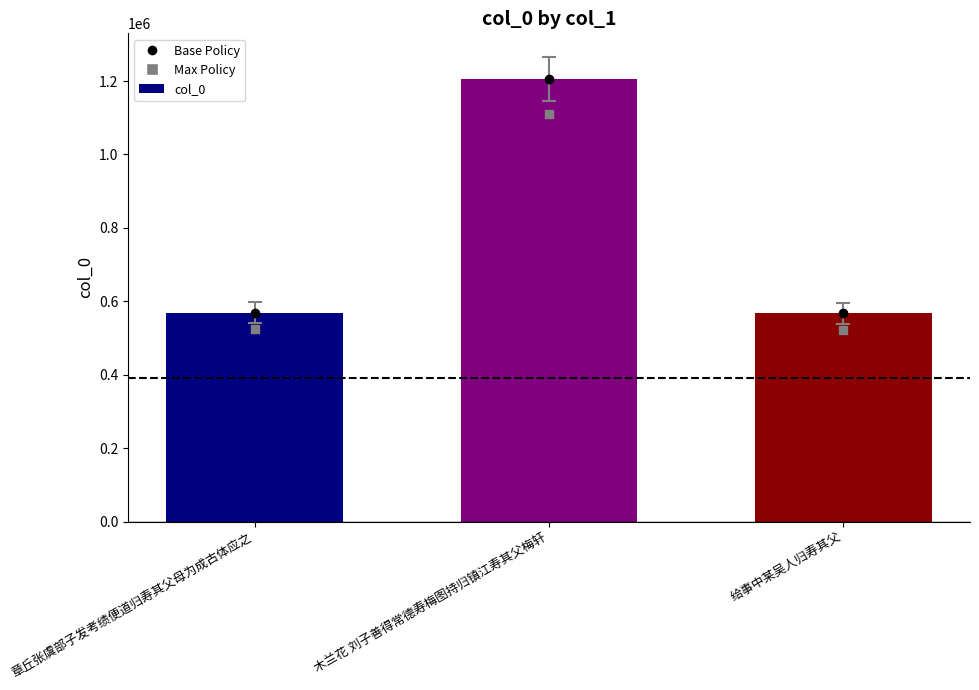

At which label is the value closest to 886862?

章丘张虞部子发考绩便道归寿其父母为成古体应之